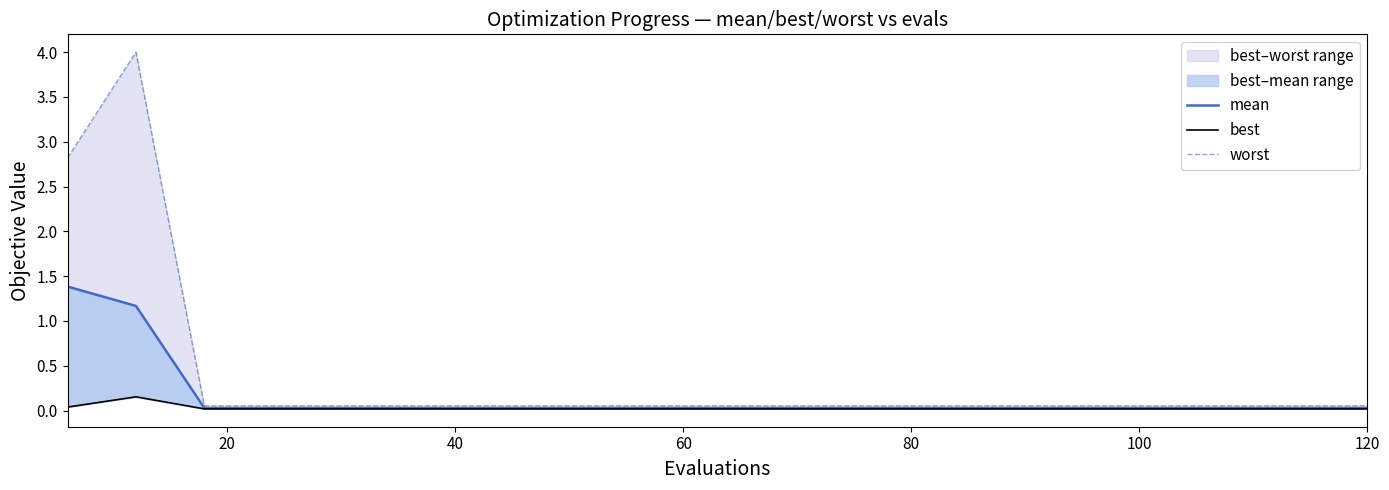

True or false: worst and mean cross at least once.

False